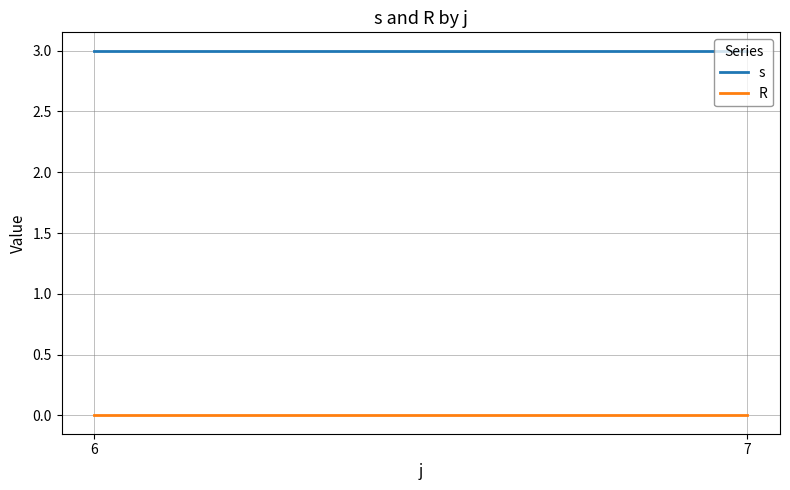

Reading right to left, what are all the values shown in this chart?

s: 7=3	6=3
R: 7=0	6=0